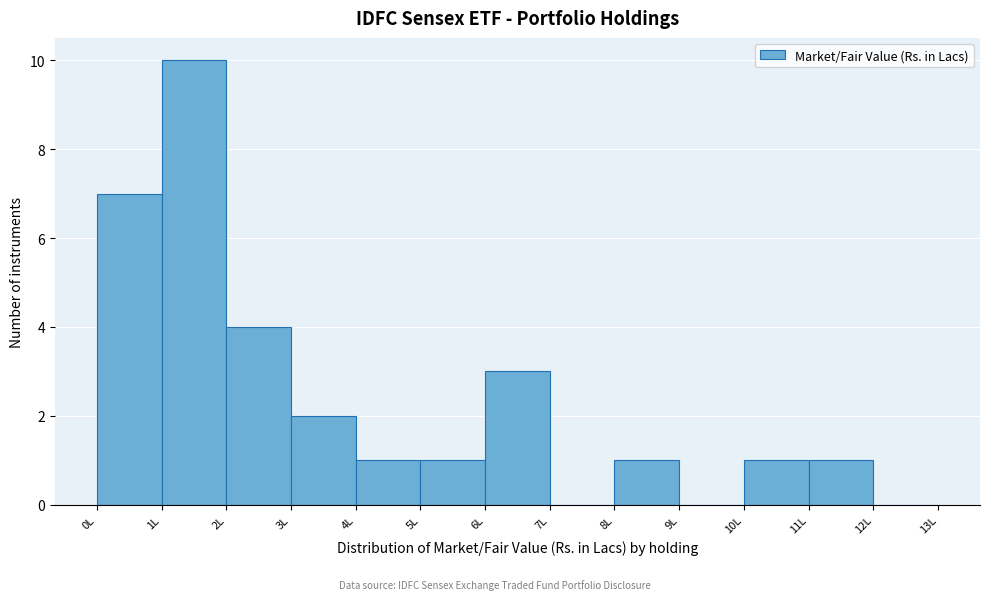

Which range on the x-axis has the tallest bar?

1 to 2